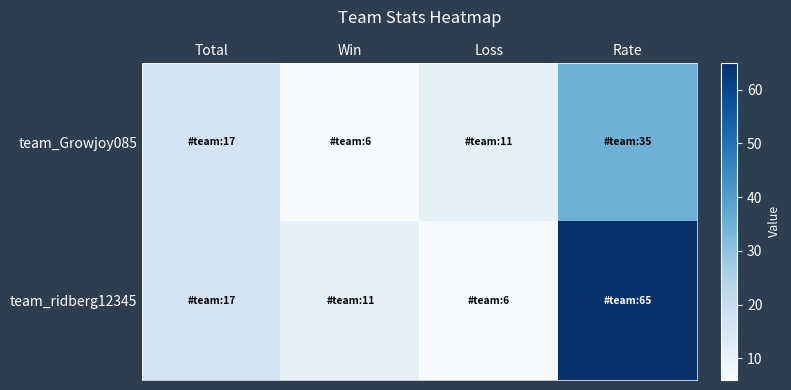

Count the number of categories in the chart.

4